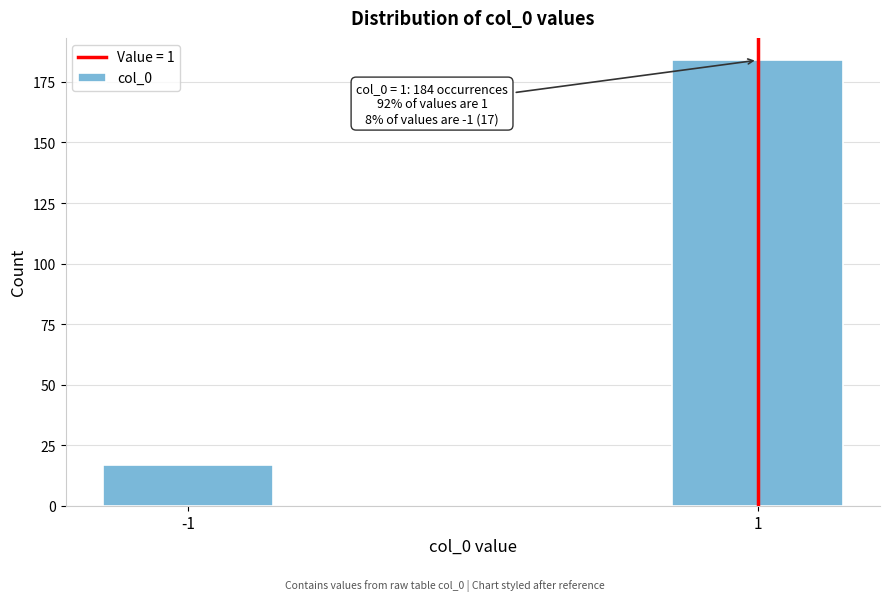

Reading left to right, extract all data points from this chart.

17	184